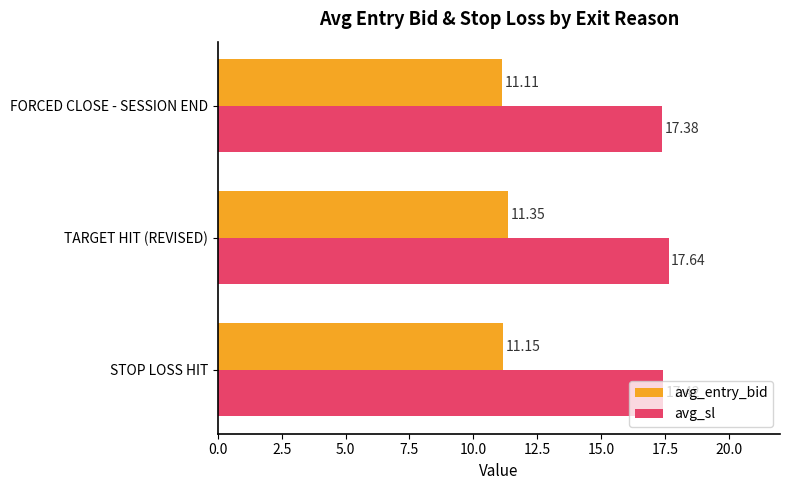

What is the sum of all avg_entry_bid values?

33.6